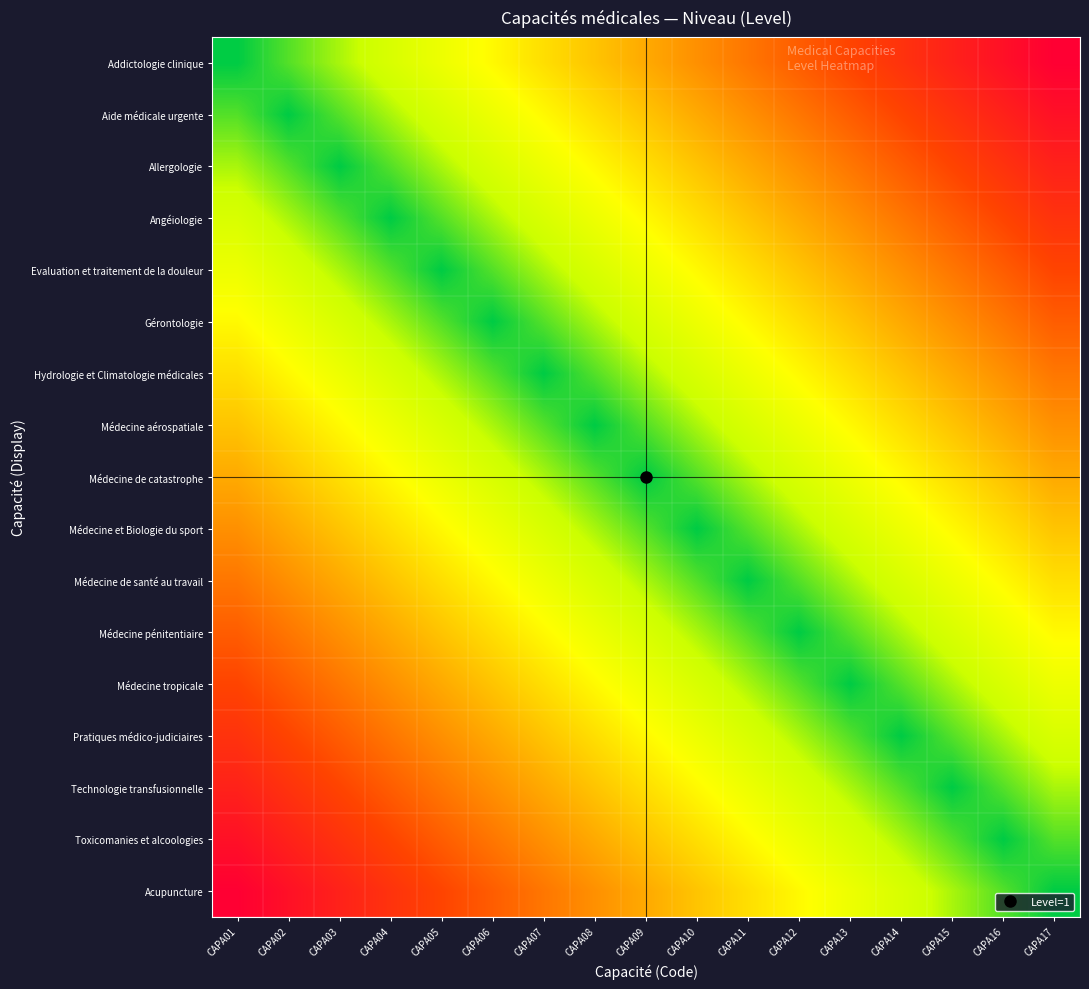

Reading left to right, transcribe all the data shown in this chart.

Addictologie clinique: CAPA01=0	CAPA02=1	CAPA03=2	CAPA04=3	CAPA05=4	CAPA06=5	CAPA07=6	CAPA08=7	CAPA09=8	CAPA10=9	CAPA11=10	CAPA12=11	CAPA13=12	CAPA14=13	CAPA15=14	CAPA16=15	CAPA17=16
Aide médicale urgente: CAPA01=1	CAPA02=0	CAPA03=1	CAPA04=2	CAPA05=3	CAPA06=4	CAPA07=5	CAPA08=6	CAPA09=7	CAPA10=8	CAPA11=9	CAPA12=10	CAPA13=11	CAPA14=12	CAPA15=13	CAPA16=14	CAPA17=15
Allergologie: CAPA01=2	CAPA02=1	CAPA03=0	CAPA04=1	CAPA05=2	CAPA06=3	CAPA07=4	CAPA08=5	CAPA09=6	CAPA10=7	CAPA11=8	CAPA12=9	CAPA13=10	CAPA14=11	CAPA15=12	CAPA16=13	CAPA17=14
Angéiologie: CAPA01=3	CAPA02=2	CAPA03=1	CAPA04=0	CAPA05=1	CAPA06=2	CAPA07=3	CAPA08=4	CAPA09=5	CAPA10=6	CAPA11=7	CAPA12=8	CAPA13=9	CAPA14=10	CAPA15=11	CAPA16=12	CAPA17=13
Evaluation et traitement de la douleur: CAPA01=4	CAPA02=3	CAPA03=2	CAPA04=1	CAPA05=0	CAPA06=1	CAPA07=2	CAPA08=3	CAPA09=4	CAPA10=5	CAPA11=6	CAPA12=7	CAPA13=8	CAPA14=9	CAPA15=10	CAPA16=11	CAPA17=12
Gérontologie: CAPA01=5	CAPA02=4	CAPA03=3	CAPA04=2	CAPA05=1	CAPA06=0	CAPA07=1	CAPA08=2	CAPA09=3	CAPA10=4	CAPA11=5	CAPA12=6	CAPA13=7	CAPA14=8	CAPA15=9	CAPA16=10	CAPA17=11
Hydrologie et Climatologie médicales: CAPA01=6	CAPA02=5	CAPA03=4	CAPA04=3	CAPA05=2	CAPA06=1	CAPA07=0	CAPA08=1	CAPA09=2	CAPA10=3	CAPA11=4	CAPA12=5	CAPA13=6	CAPA14=7	CAPA15=8	CAPA16=9	CAPA17=10
Médecine aérospatiale: CAPA01=7	CAPA02=6	CAPA03=5	CAPA04=4	CAPA05=3	CAPA06=2	CAPA07=1	CAPA08=0	CAPA09=1	CAPA10=2	CAPA11=3	CAPA12=4	CAPA13=5	CAPA14=6	CAPA15=7	CAPA16=8	CAPA17=9
Médecine de catastrophe: CAPA01=8	CAPA02=7	CAPA03=6	CAPA04=5	CAPA05=4	CAPA06=3	CAPA07=2	CAPA08=1	CAPA09=0	CAPA10=1	CAPA11=2	CAPA12=3	CAPA13=4	CAPA14=5	CAPA15=6	CAPA16=7	CAPA17=8
Médecine et Biologie du sport: CAPA01=9	CAPA02=8	CAPA03=7	CAPA04=6	CAPA05=5	CAPA06=4	CAPA07=3	CAPA08=2	CAPA09=1	CAPA10=0	CAPA11=1	CAPA12=2	CAPA13=3	CAPA14=4	CAPA15=5	CAPA16=6	CAPA17=7
Médecine de santé au travail: CAPA01=10	CAPA02=9	CAPA03=8	CAPA04=7	CAPA05=6	CAPA06=5	CAPA07=4	CAPA08=3	CAPA09=2	CAPA10=1	CAPA11=0	CAPA12=1	CAPA13=2	CAPA14=3	CAPA15=4	CAPA16=5	CAPA17=6
Médecine pénitentiaire: CAPA01=11	CAPA02=10	CAPA03=9	CAPA04=8	CAPA05=7	CAPA06=6	CAPA07=5	CAPA08=4	CAPA09=3	CAPA10=2	CAPA11=1	CAPA12=0	CAPA13=1	CAPA14=2	CAPA15=3	CAPA16=4	CAPA17=5
Médecine tropicale: CAPA01=12	CAPA02=11	CAPA03=10	CAPA04=9	CAPA05=8	CAPA06=7	CAPA07=6	CAPA08=5	CAPA09=4	CAPA10=3	CAPA11=2	CAPA12=1	CAPA13=0	CAPA14=1	CAPA15=2	CAPA16=3	CAPA17=4
Pratiques médico-judiciaires: CAPA01=13	CAPA02=12	CAPA03=11	CAPA04=10	CAPA05=9	CAPA06=8	CAPA07=7	CAPA08=6	CAPA09=5	CAPA10=4	CAPA11=3	CAPA12=2	CAPA13=1	CAPA14=0	CAPA15=1	CAPA16=2	CAPA17=3
Technologie transfusionnelle: CAPA01=14	CAPA02=13	CAPA03=12	CAPA04=11	CAPA05=10	CAPA06=9	CAPA07=8	CAPA08=7	CAPA09=6	CAPA10=5	CAPA11=4	CAPA12=3	CAPA13=2	CAPA14=1	CAPA15=0	CAPA16=1	CAPA17=2
Toxicomanies et alcoologies: CAPA01=15	CAPA02=14	CAPA03=13	CAPA04=12	CAPA05=11	CAPA06=10	CAPA07=9	CAPA08=8	CAPA09=7	CAPA10=6	CAPA11=5	CAPA12=4	CAPA13=3	CAPA14=2	CAPA15=1	CAPA16=0	CAPA17=1
Acupuncture: CAPA01=16	CAPA02=15	CAPA03=14	CAPA04=13	CAPA05=12	CAPA06=11	CAPA07=10	CAPA08=9	CAPA09=8	CAPA10=7	CAPA11=6	CAPA12=5	CAPA13=4	CAPA14=3	CAPA15=2	CAPA16=1	CAPA17=0